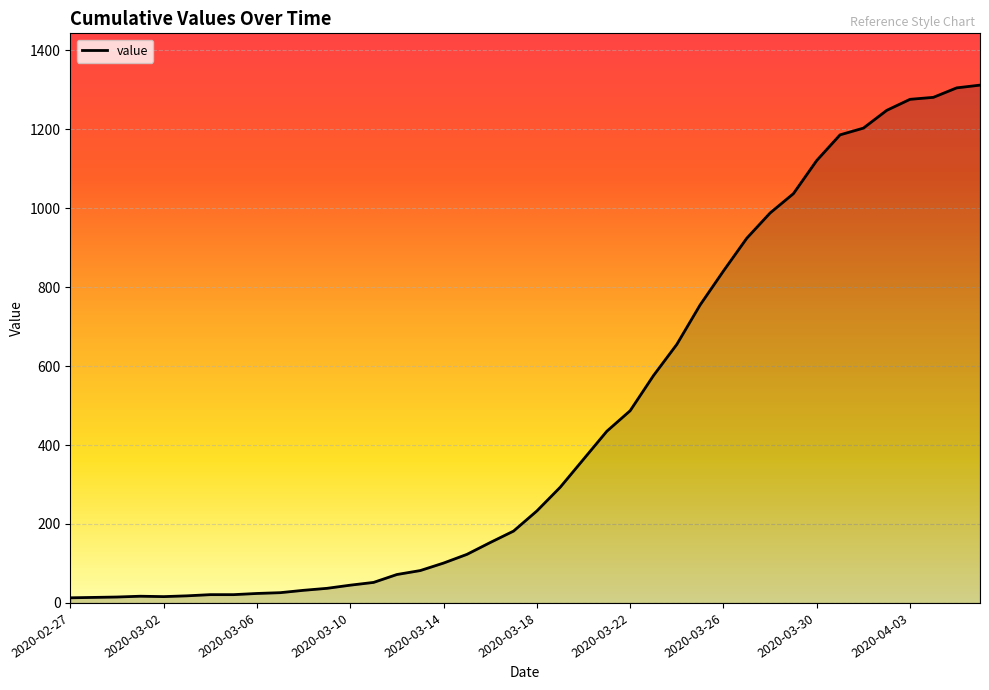

What is the maximum value shown in the chart?

1312